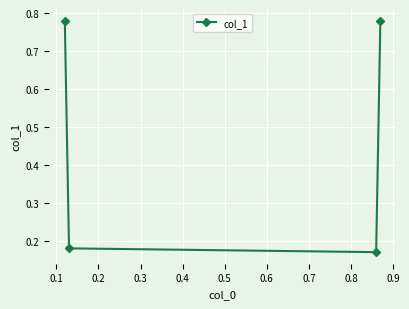

What is the difference between the maximum and minimum values?

0.6